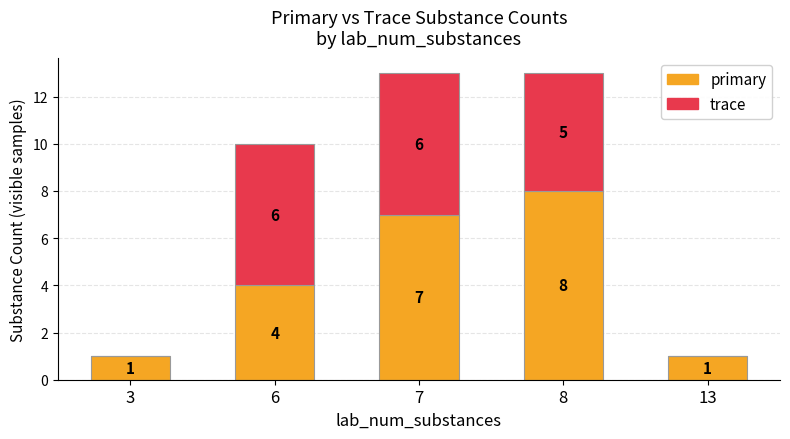

What are all the series names shown in the legend?

primary, trace